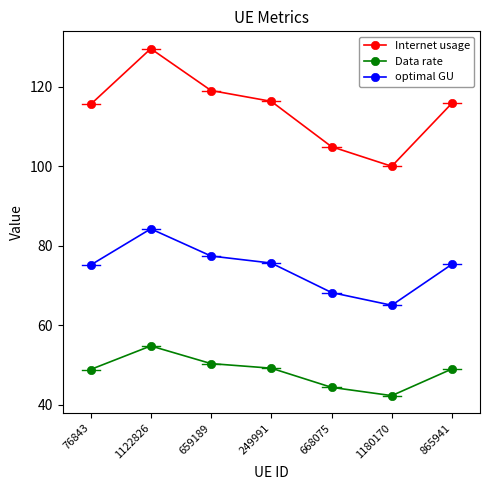

True or false: optimal GU and Internet usage cross at least once.

False